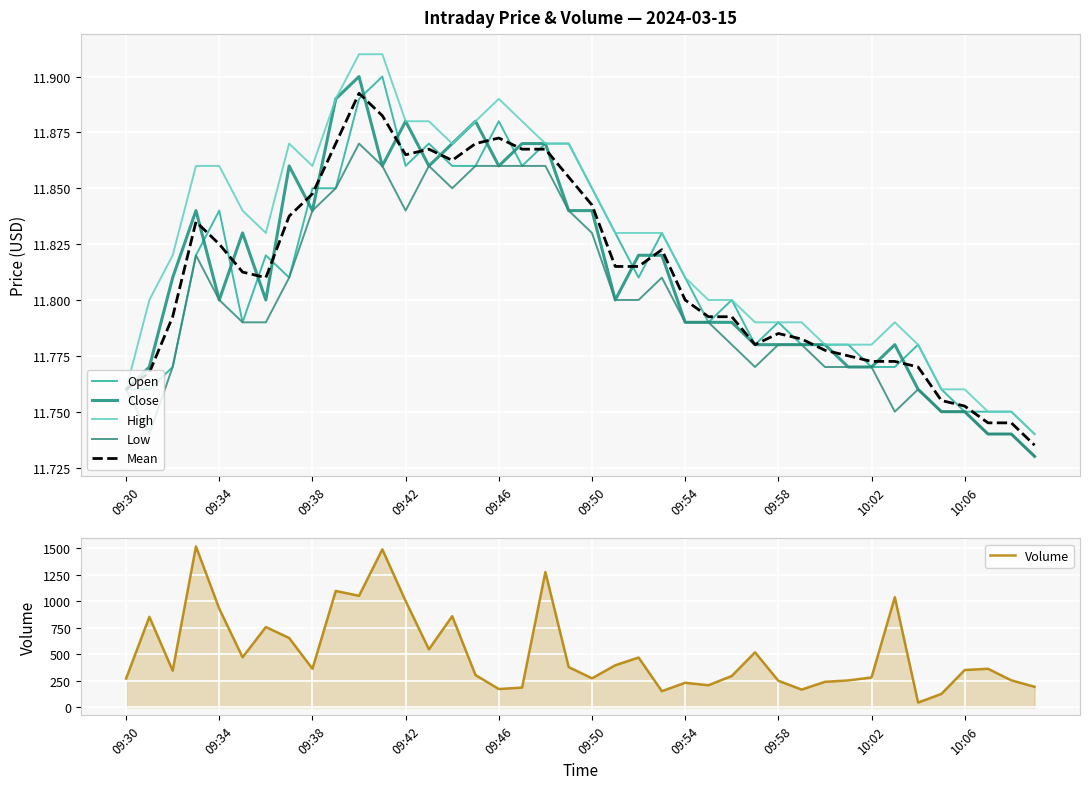

True or false: Volume and Mean cross at least once.

False